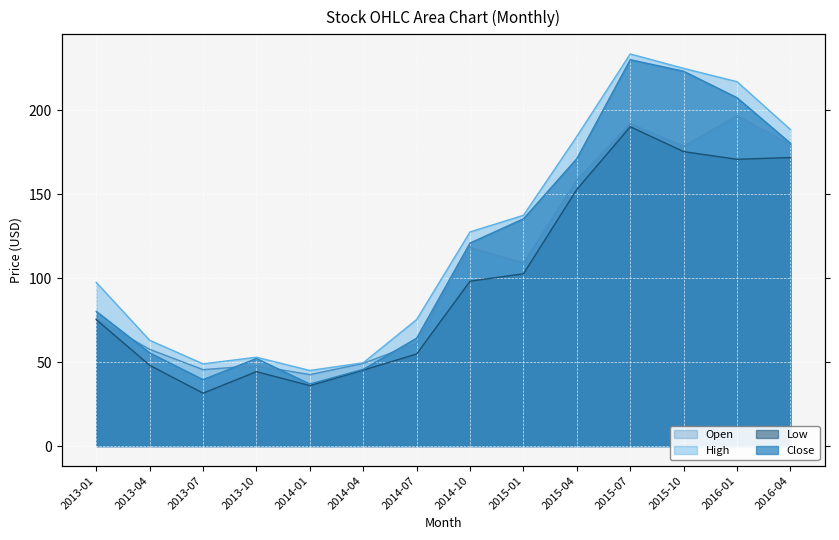

What is the sum of the Close values at 2015-07 and 2015-10?

453.2